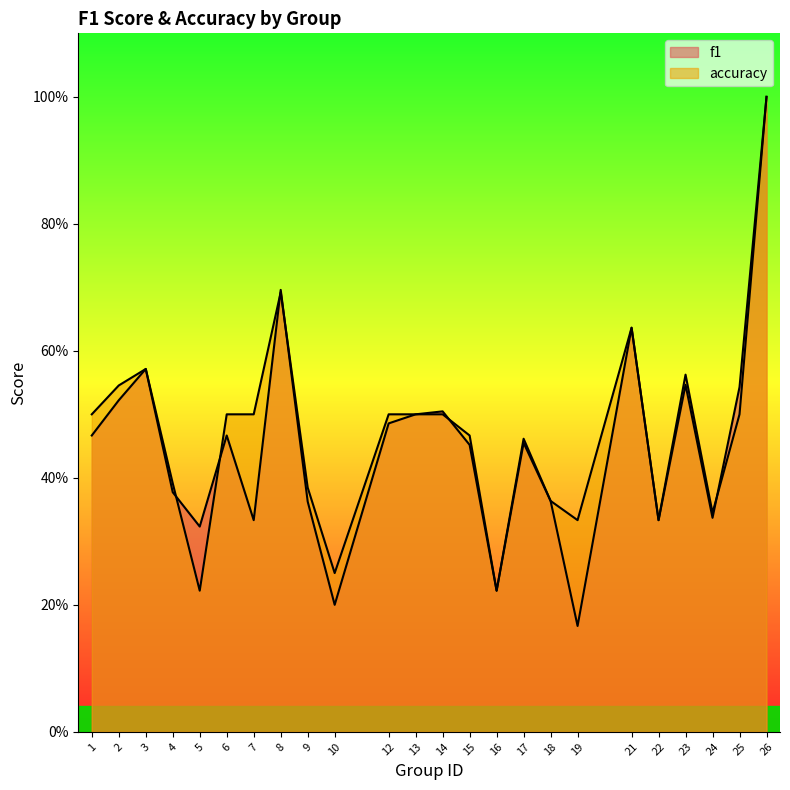

List the series in order of their peak value, lowest first.

f1, accuracy